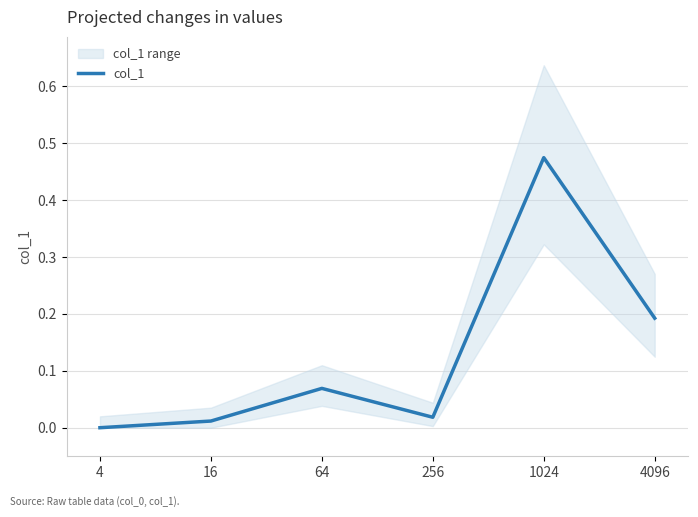

What is the maximum value shown in the chart?

0.5